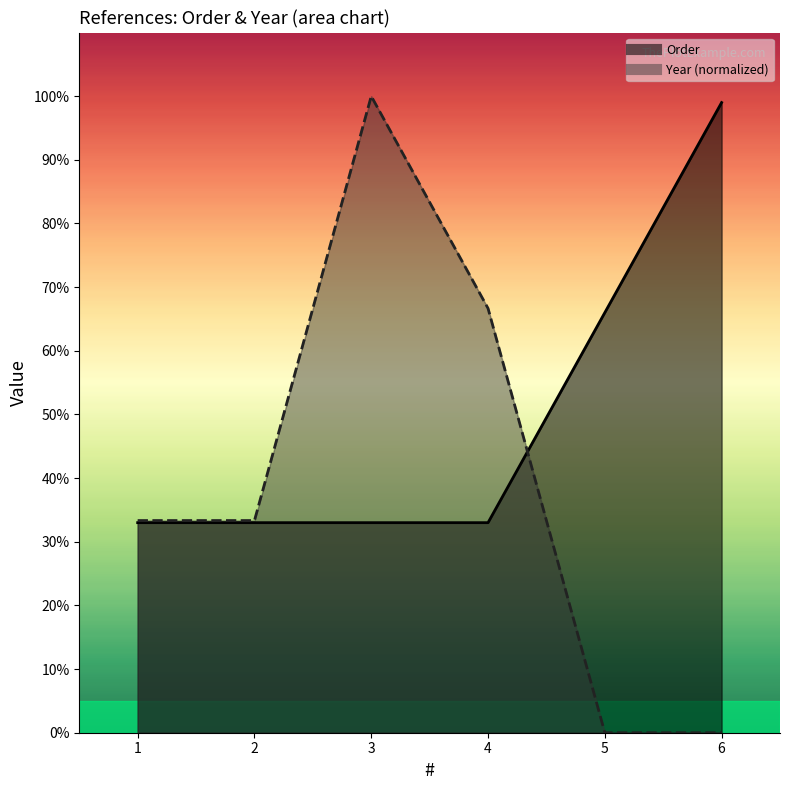

Rank the series at 1 from lowest to highest value.

Order, Year